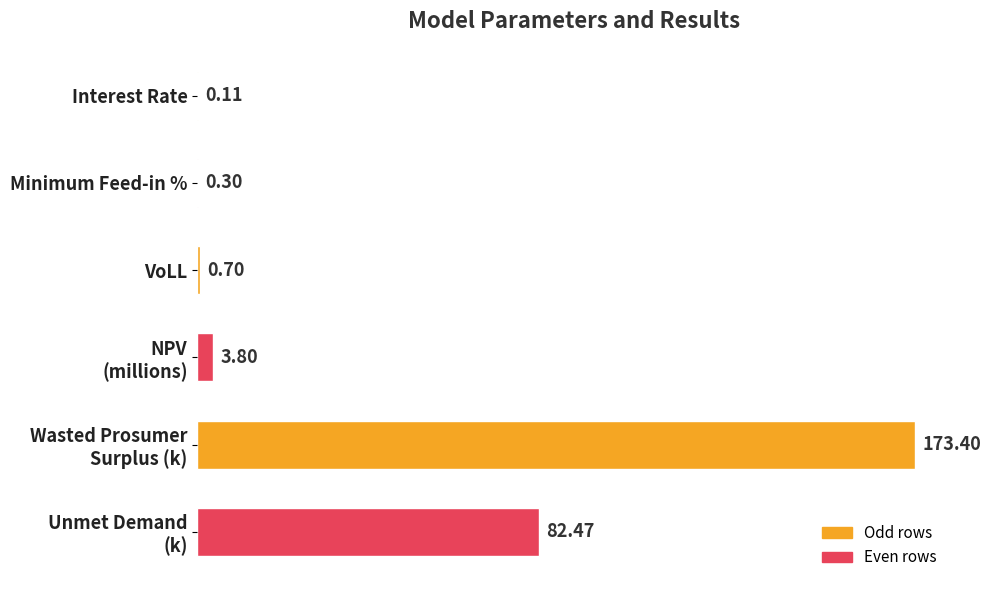

What is the sum of all values?

260.8